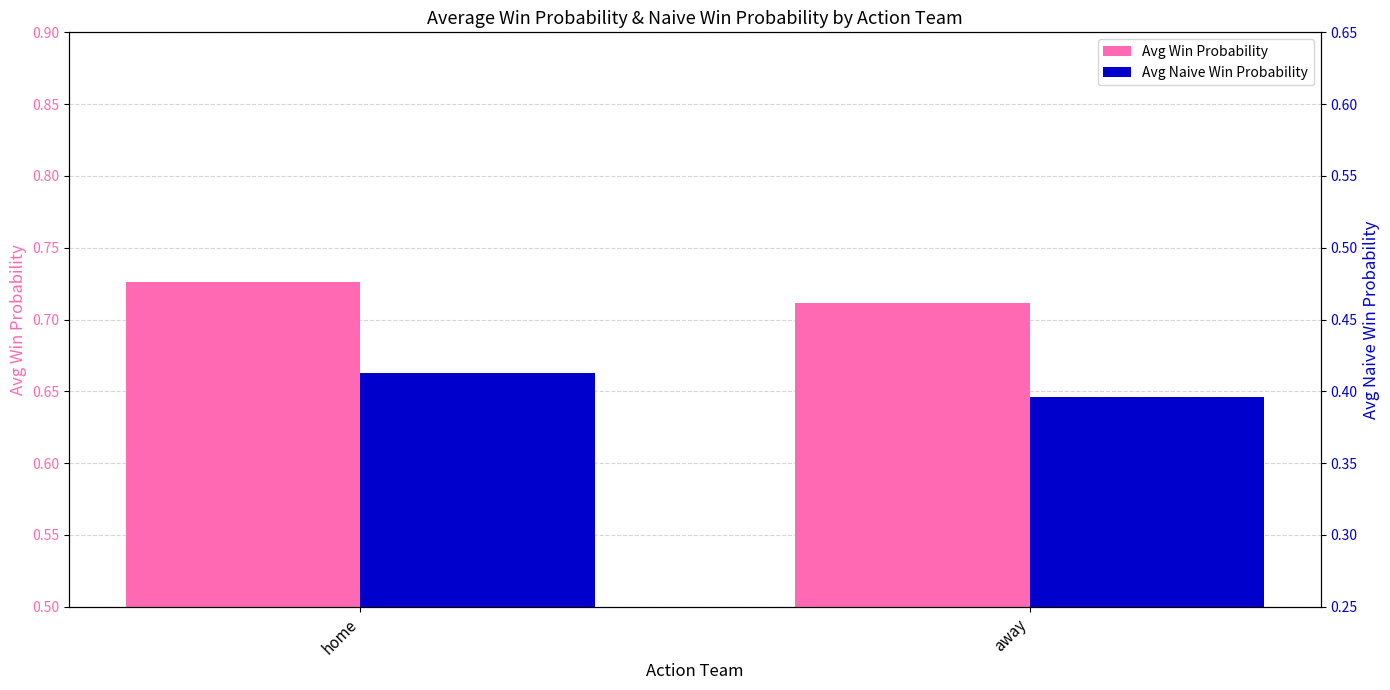

True or false: Avg Win Probability has a value of 0.3 at home.

False